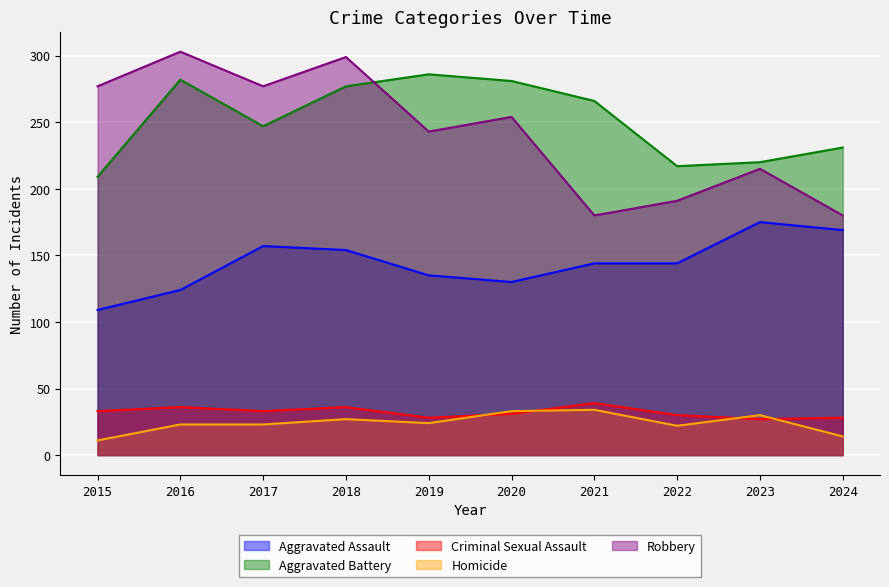

What is the difference between the Aggravated Assault values at 2015 and 2022?

35